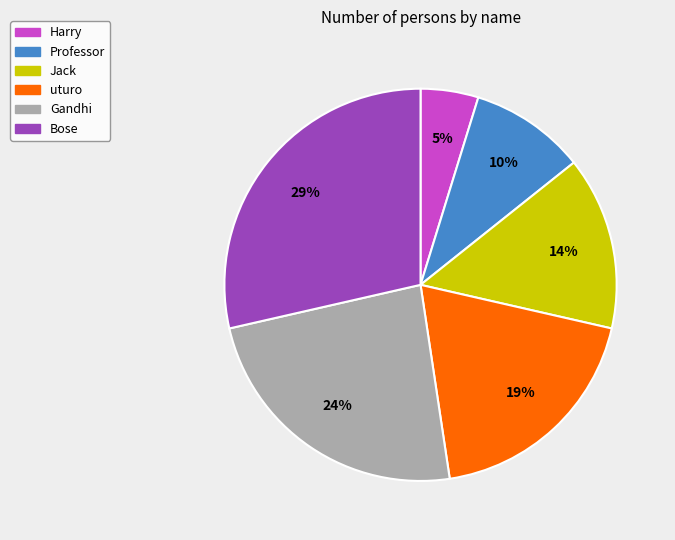

To the nearest percent, what is the average slice percentage?

17%